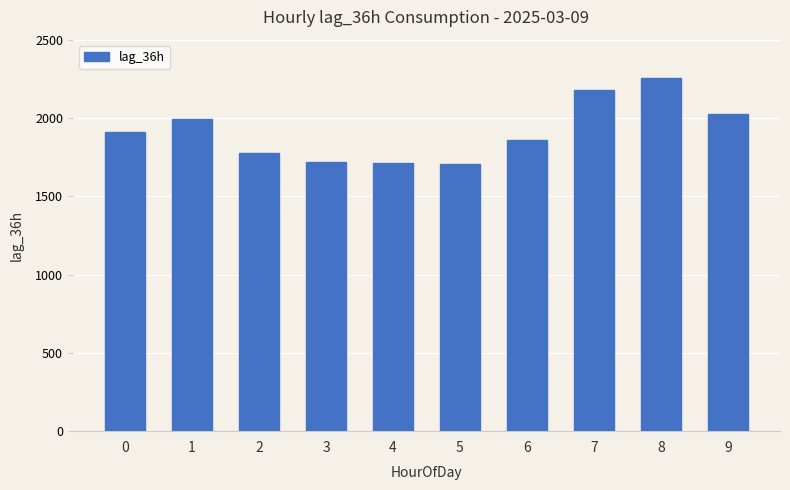

The value at 7 is 2177. True or false?

True